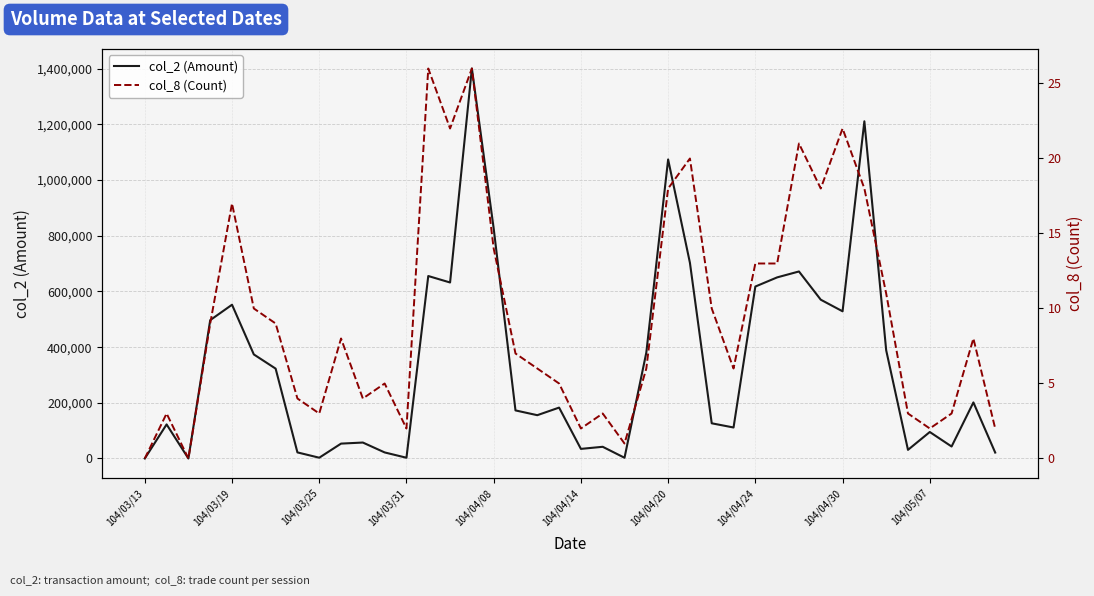

Reading left to right, extract all data points from this chart.

col_2 (Amount): 0	122400	0	497000	552390	373820	322860	21870	2820	53460	57310	21780	2700	655520	632260	1401010	826320	172720	155570	182820	34500	42050	2620	380460	1074220	702930	126430	111370	617720	650610	671870	570450	528770	1211370	388900	31010	95160	43050	201410	21280
col_8 (Count): 0	3	0	9	17	10	9	4	3	8	4	5	2	26	22	26	14	7	6	5	2	3	1	6	18	20	10	6	13	13	21	18	22	18	11	3	2	3	8	2